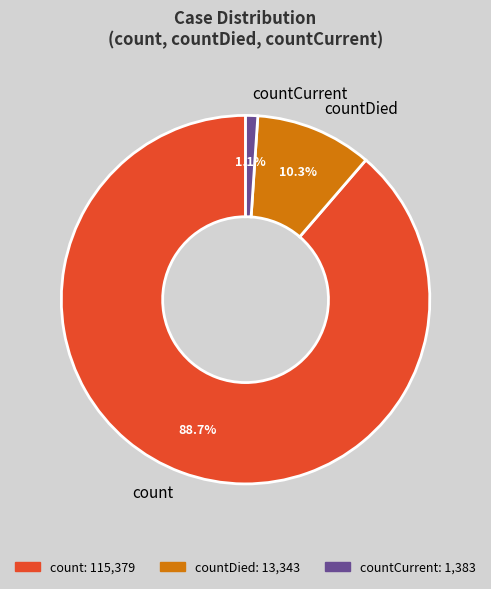

Which slice represents more than half of the pie?

count